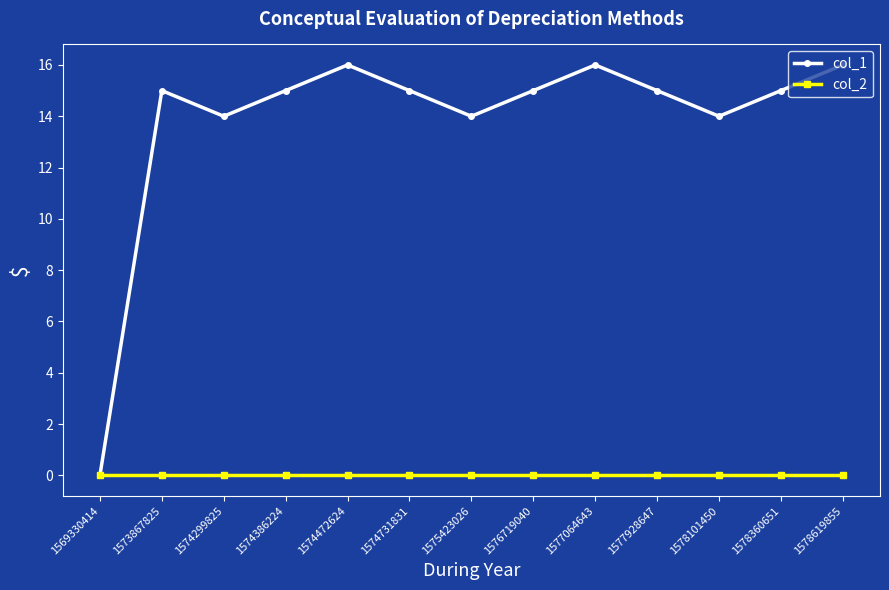

The value of col_1 at 1569330414 is 7. True or false?

False